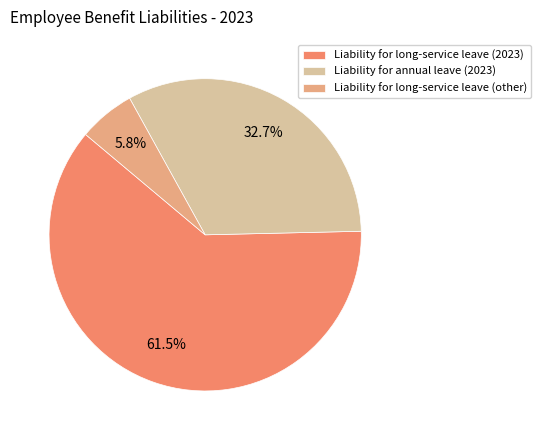

Which slice is the largest?

Liability for long-service leave (2023)